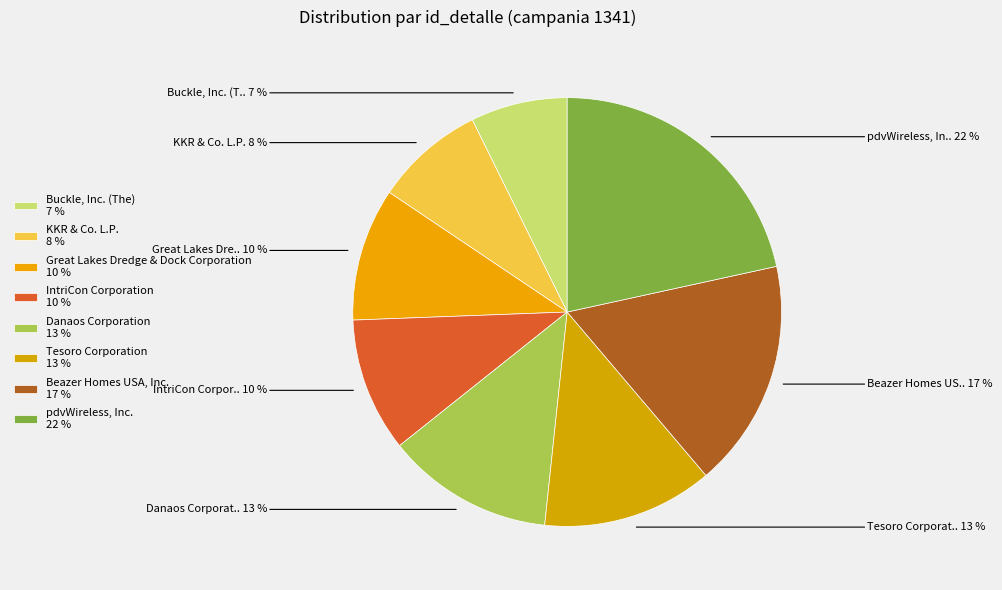

How many slices are in this pie chart?

8